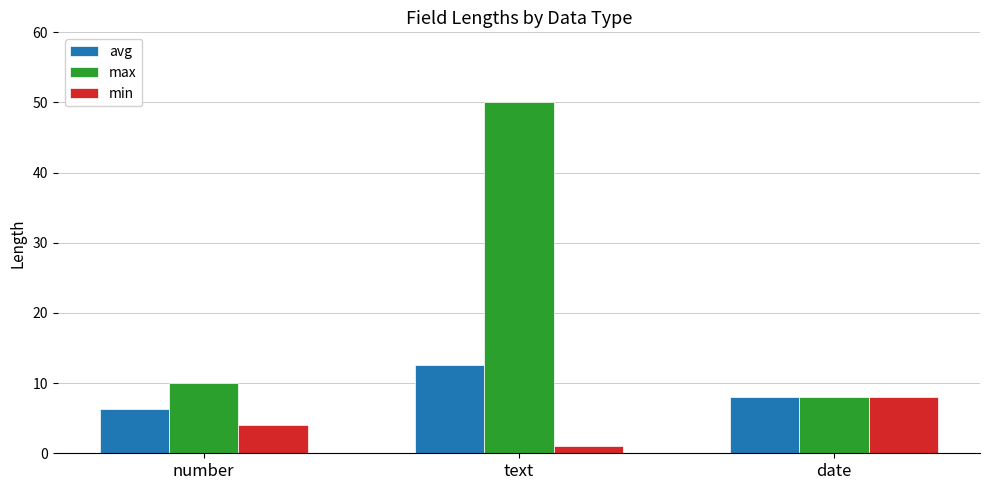

At text, list the series in order from largest to smallest.

max, avg, min